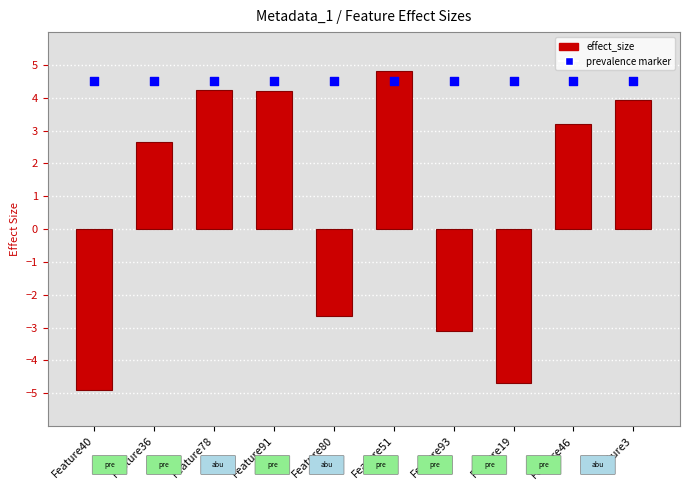

Which series has the largest total across all categories?

associated: prevalence